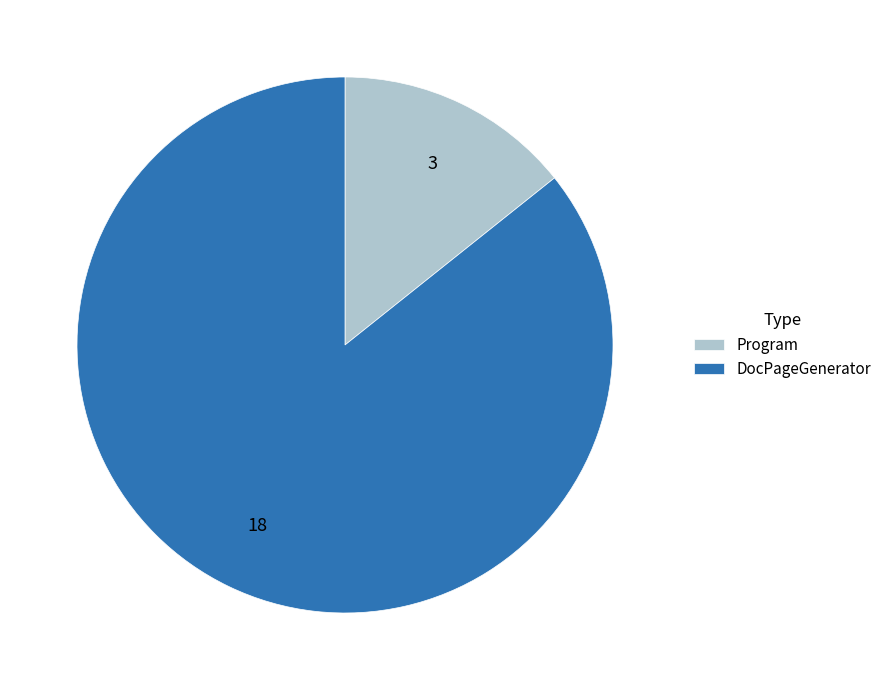

True or false: Program accounts for 25% of the total.

False